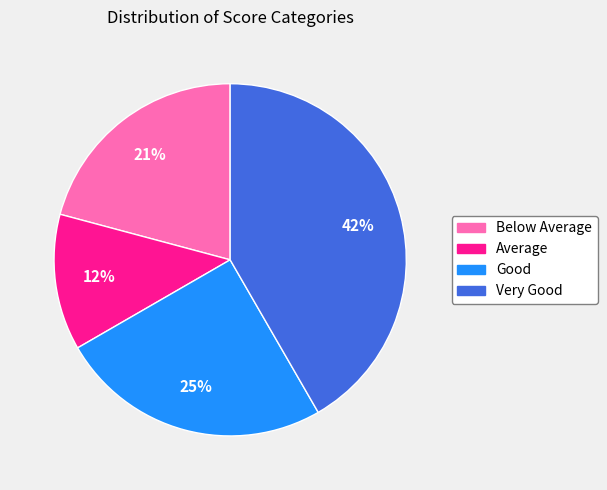

What is the smallest slice in the pie chart?

Average